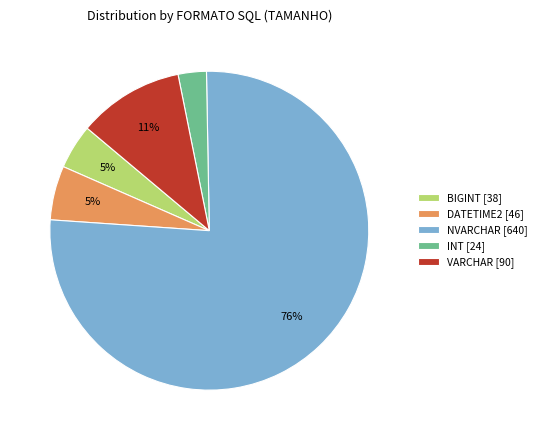

To the nearest percent, what percentage of the pie is NVARCHAR [640]?

76%